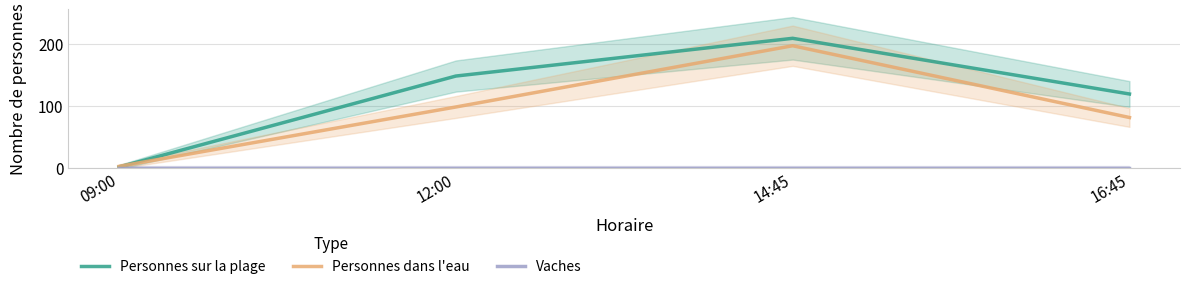

True or false: Vaches and Personnes sur la plage cross at least once.

False